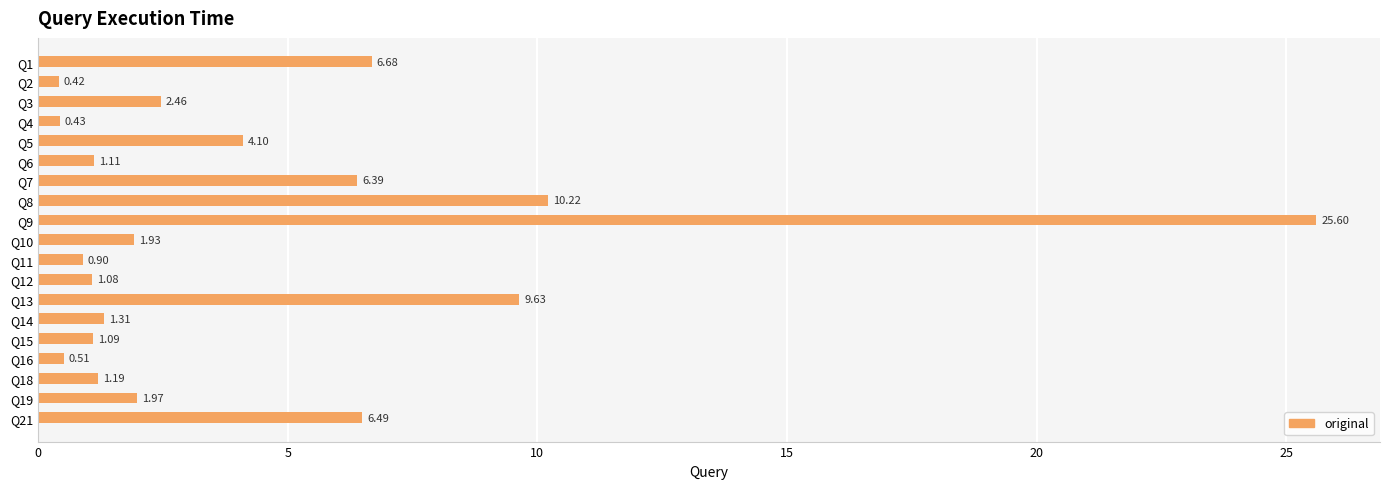

How many bars are there in total?

19